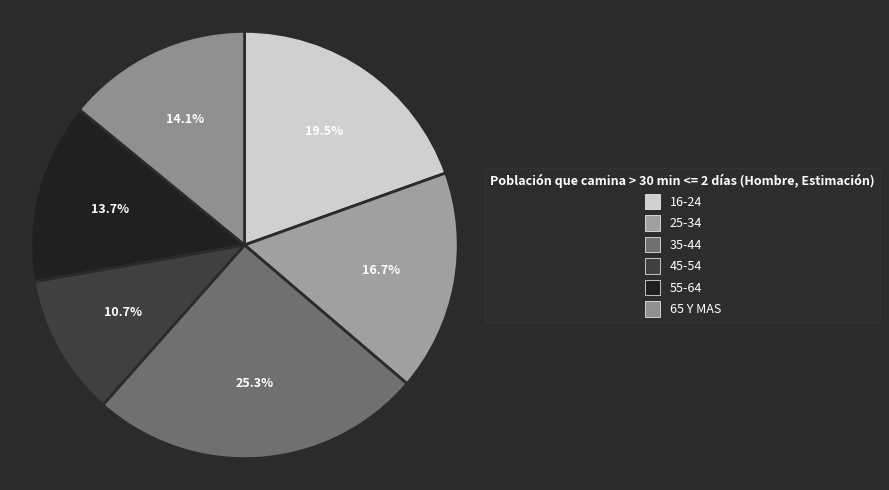

Is there a majority slice in this chart?

No